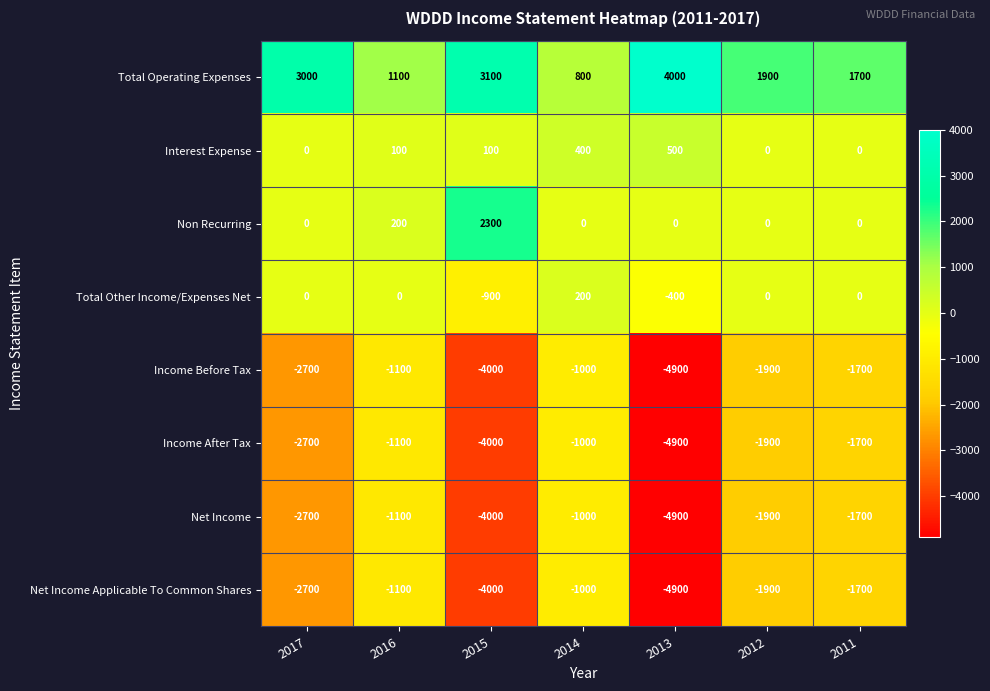

Which series has the largest total across all categories?

Total Operating Expenses